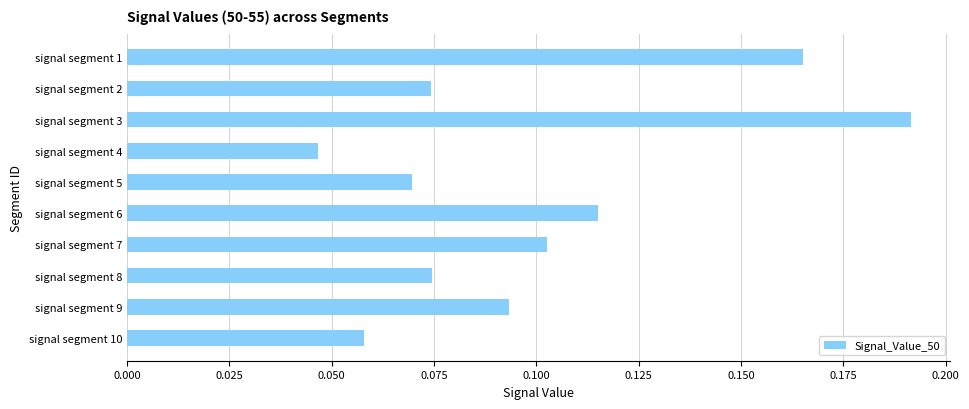

Does the chart contain stacked bars?

No